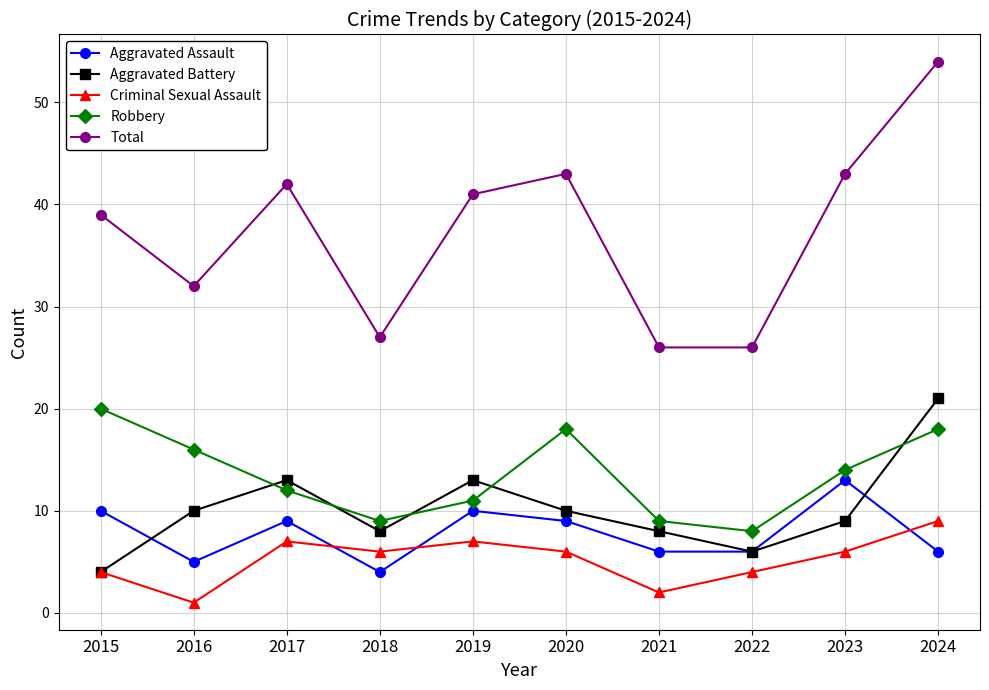

What is the difference between the maximum and minimum values in the Robbery series?

12